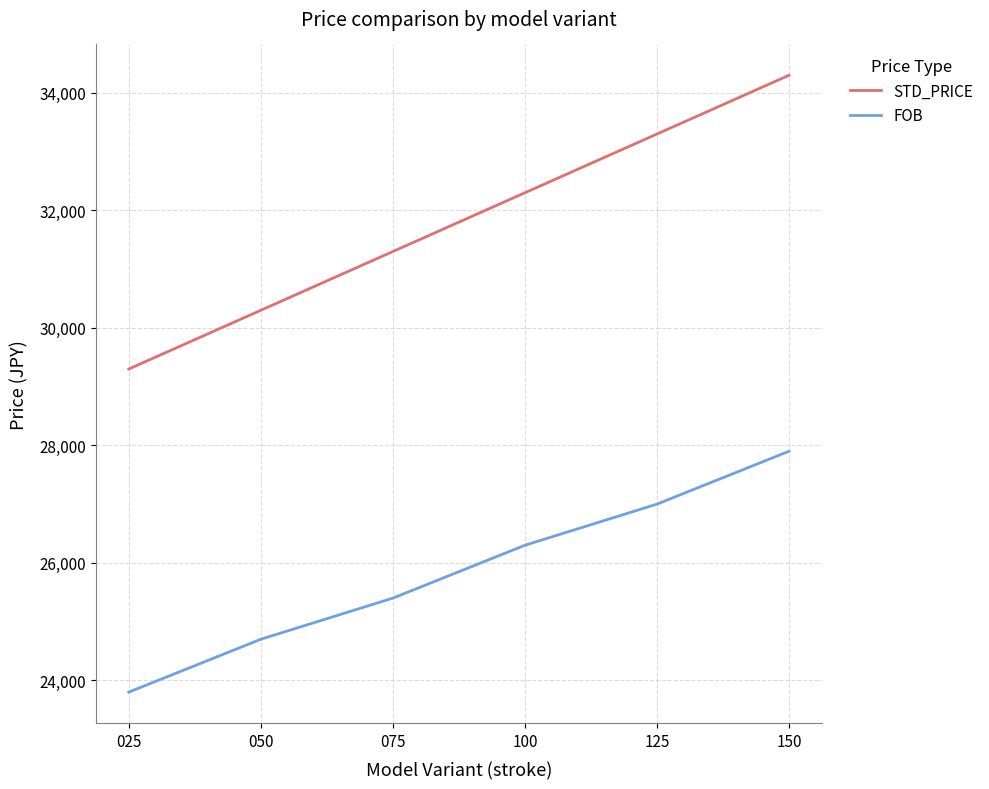

True or false: FOB and STD_PRICE cross at least once.

False